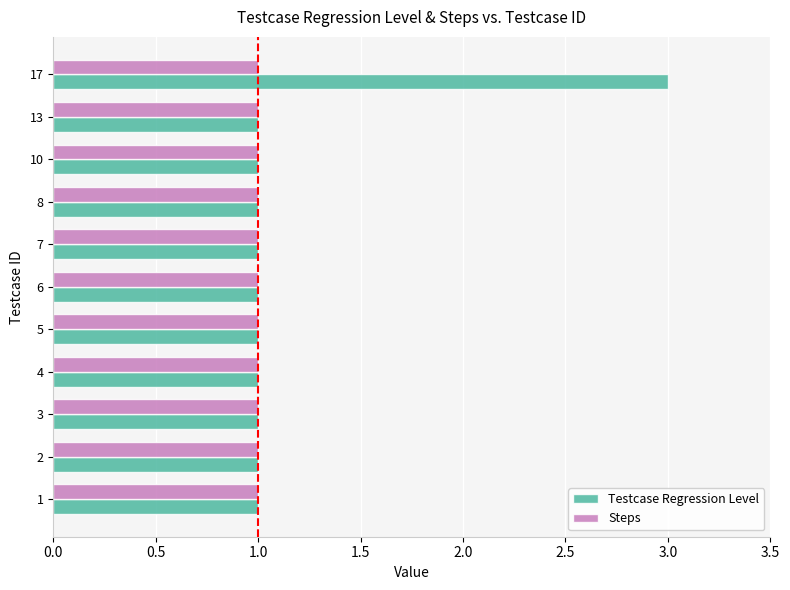

Rank the series by their average value, from highest to lowest.

Testcase Regression Level, Steps